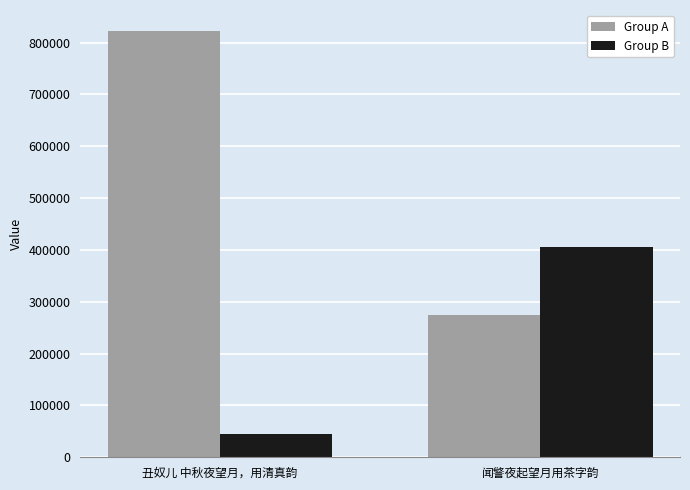

What value does the Group B series have at 闻警夜起望月用茶字韵, to the nearest 10?

405810